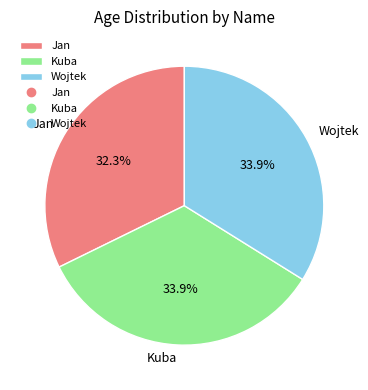

To the nearest percent, what portion does Wojtek represent?

34%